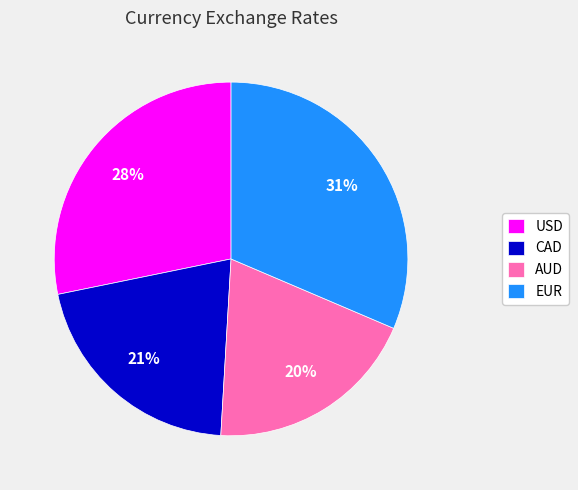

Combined, do USD and EUR account for over 50%?

Yes